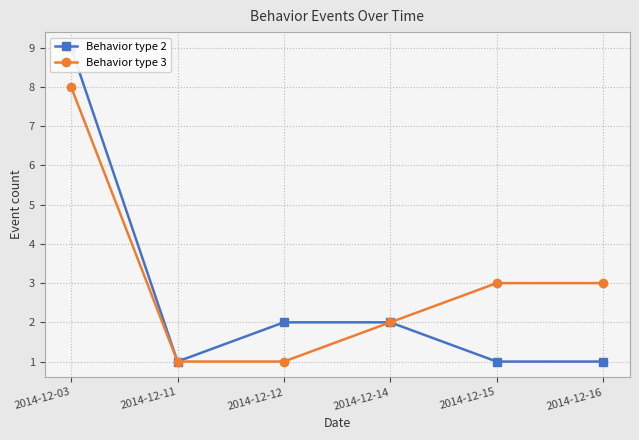

What is the difference between the second highest and minimum values in the Behavior type 2 series?

1